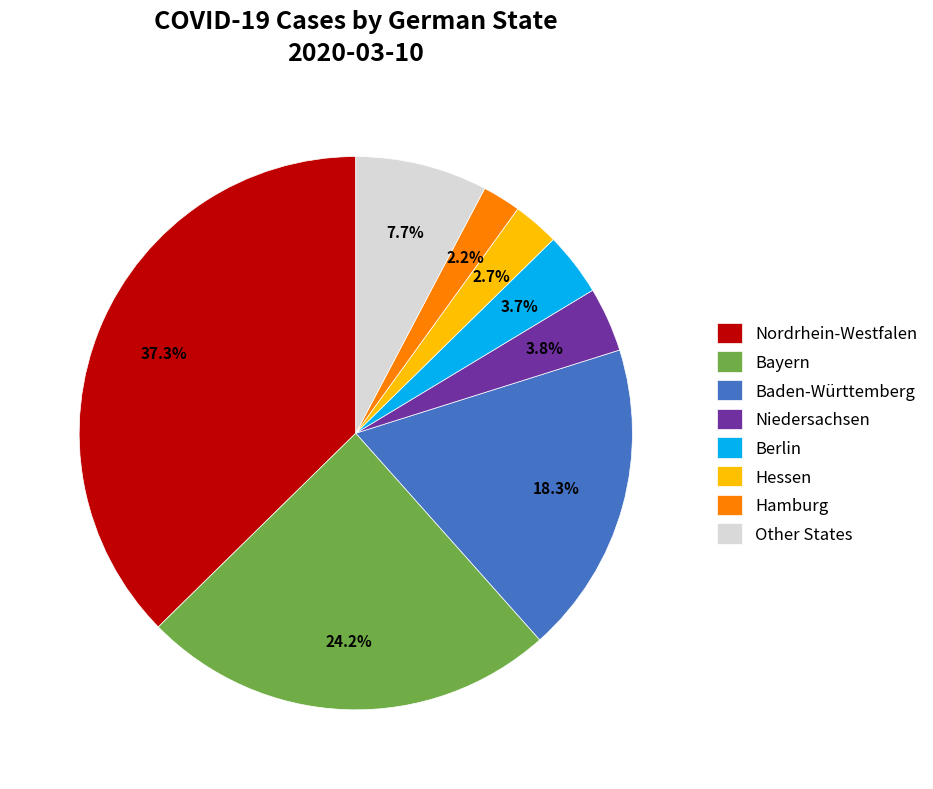

Is there a majority slice in this chart?

No